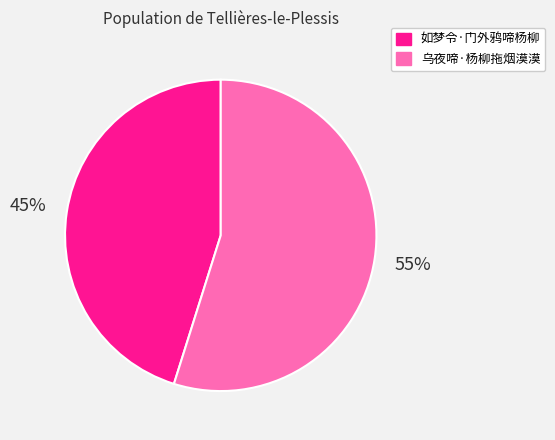

Is there any slice that represents more than half of the pie?

Yes